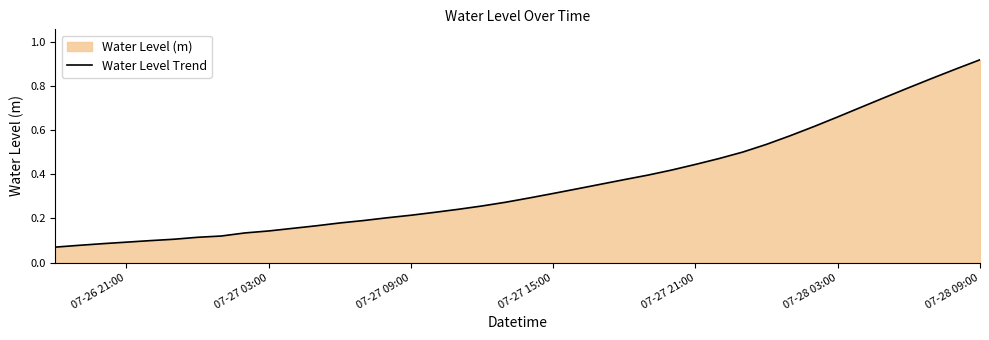

What is the minimum value shown in the chart?

0.1